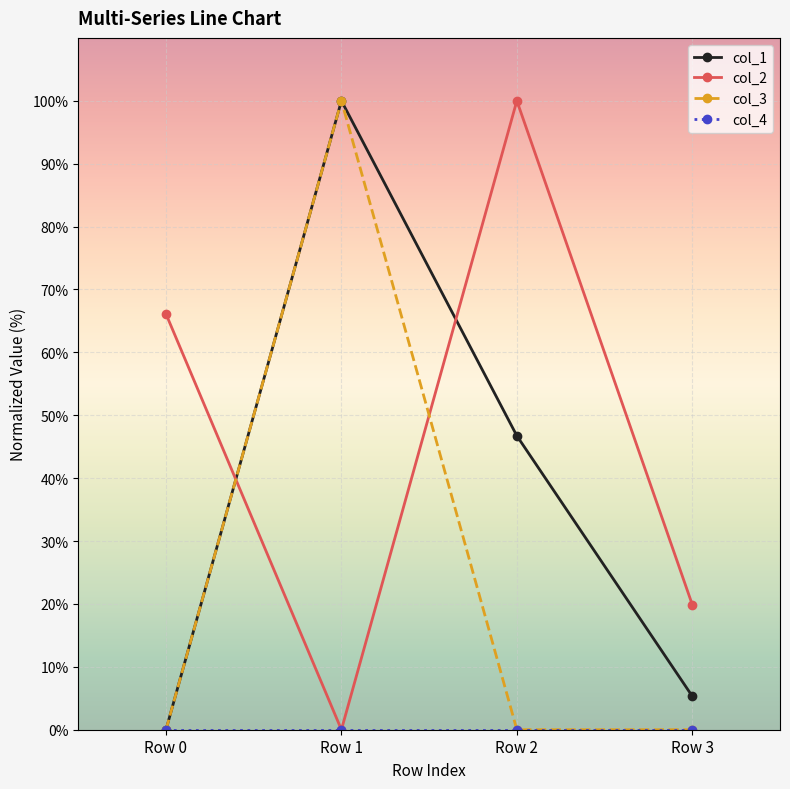

How many data points in col_2 are above 66?

2